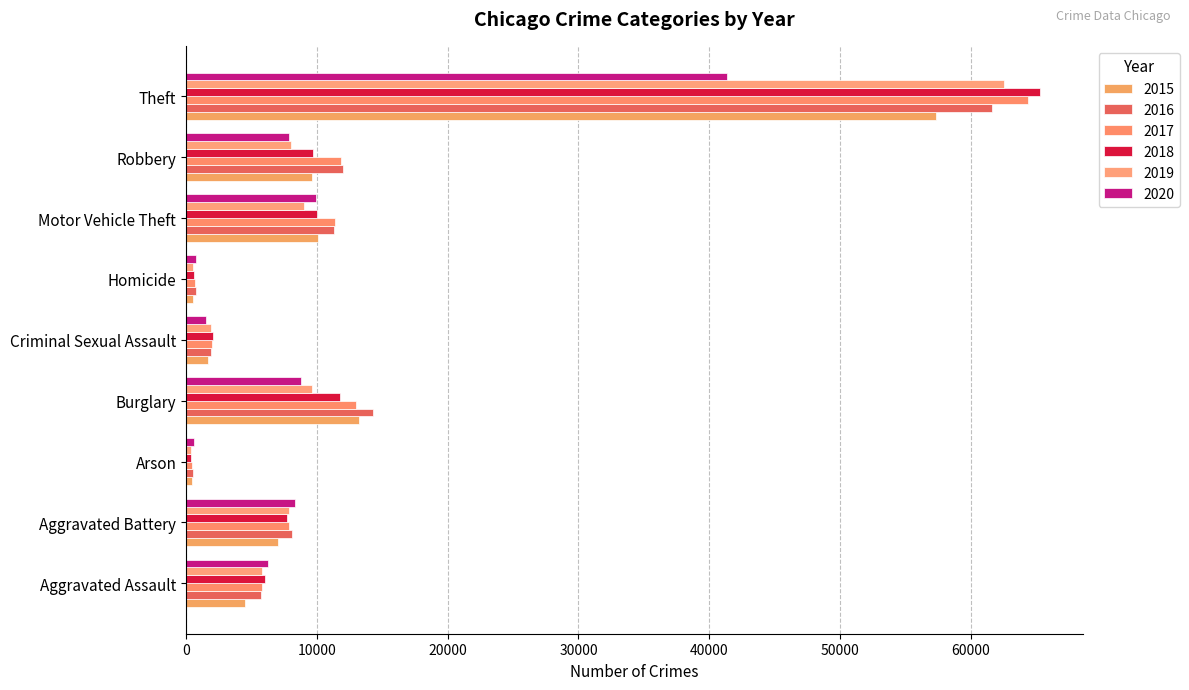

True or false: 2018 has a value of 2592 at Robbery.

False